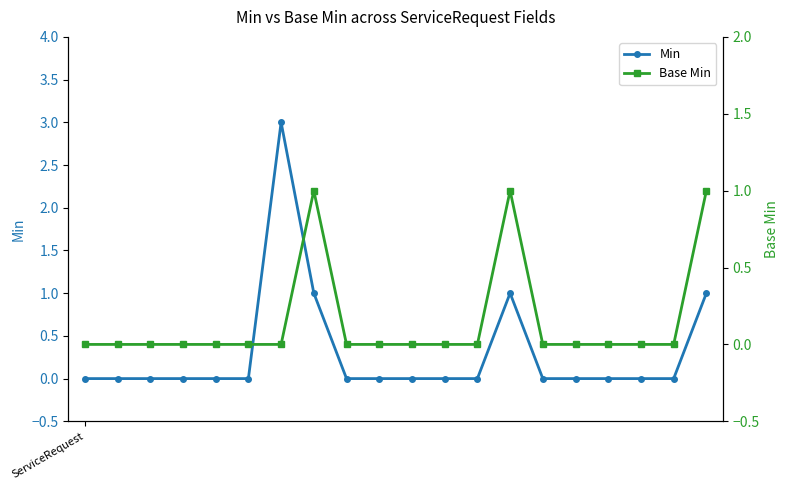

What is the difference between the maximum and minimum values in the Min series?

3